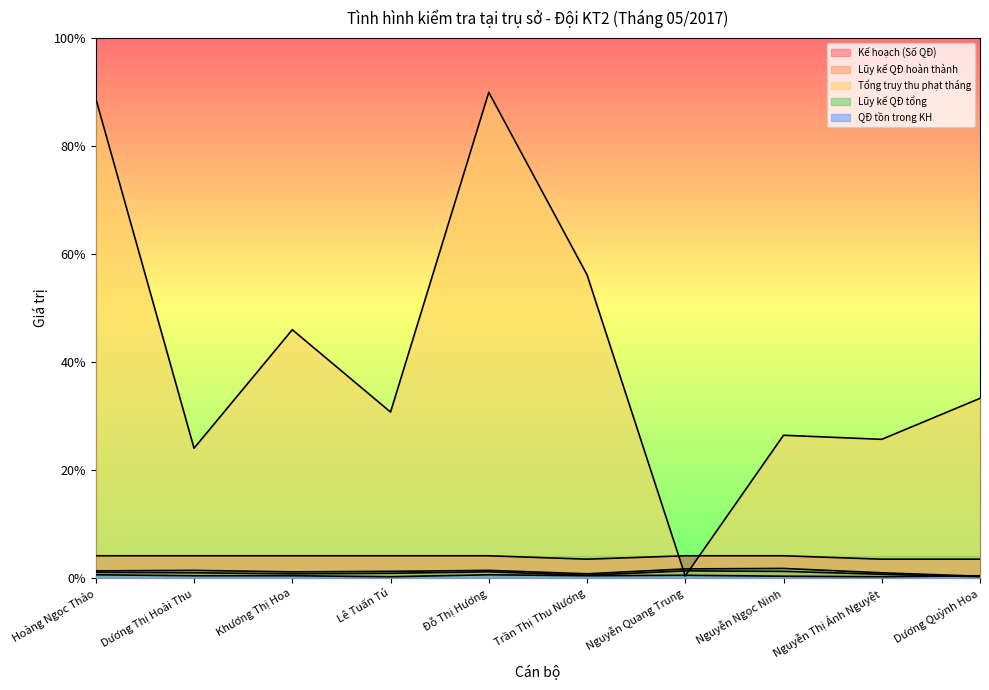

What is the highest value of the Kế hoạch (Số QĐ) series?

2.0